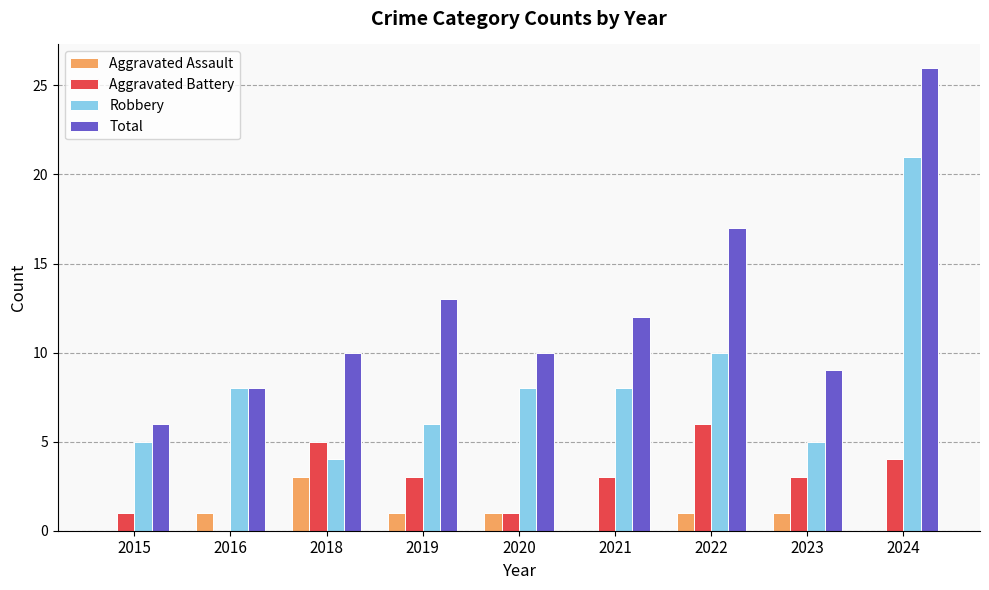

What is the spread (max minus min) of values at 2023?

8